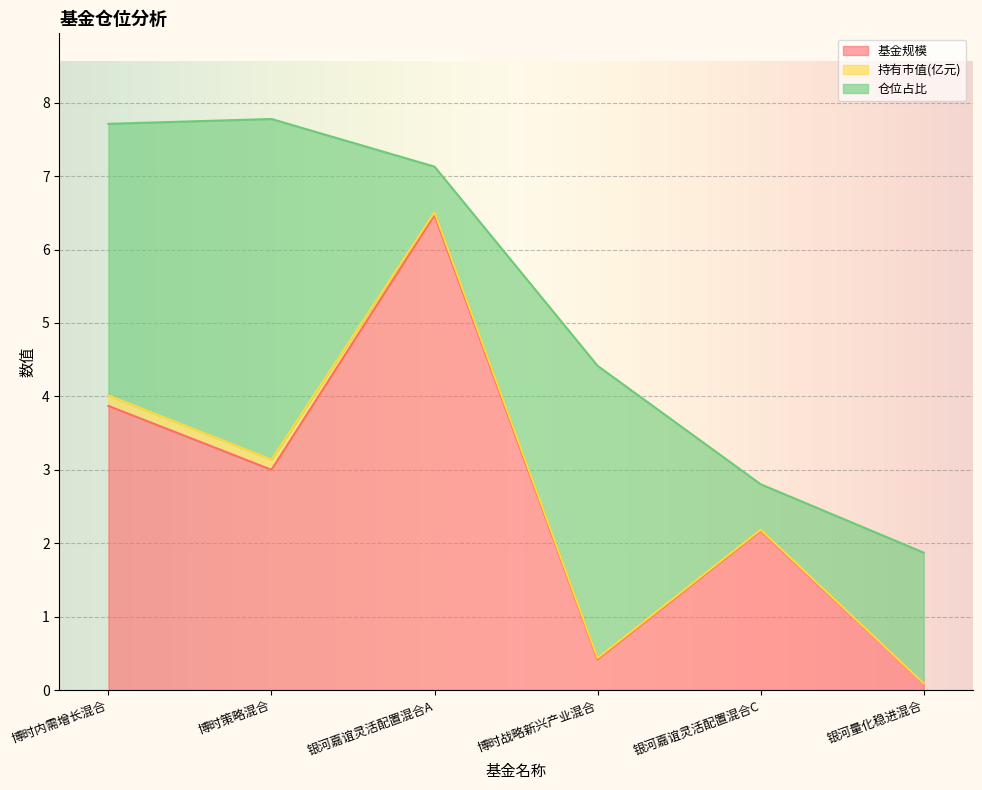

The value of 持有市值(亿元) at 银河嘉谊灵活配置混合A is 0.0. True or false?

False